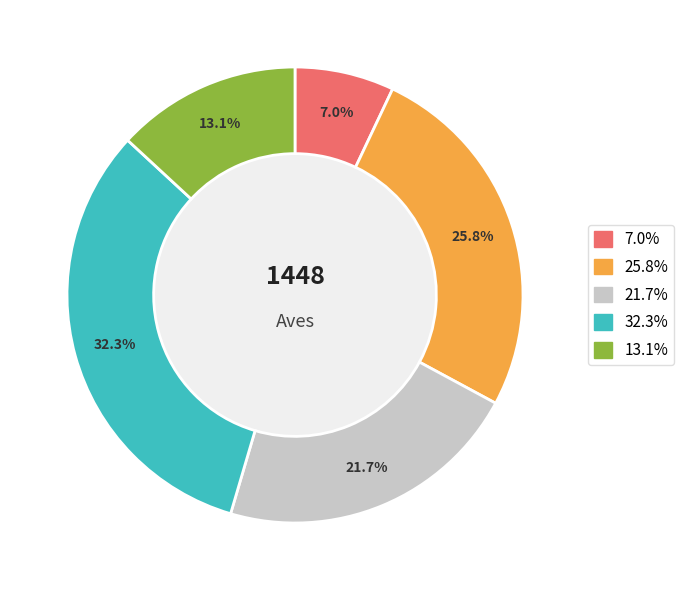

Does any single category account for the majority?

No